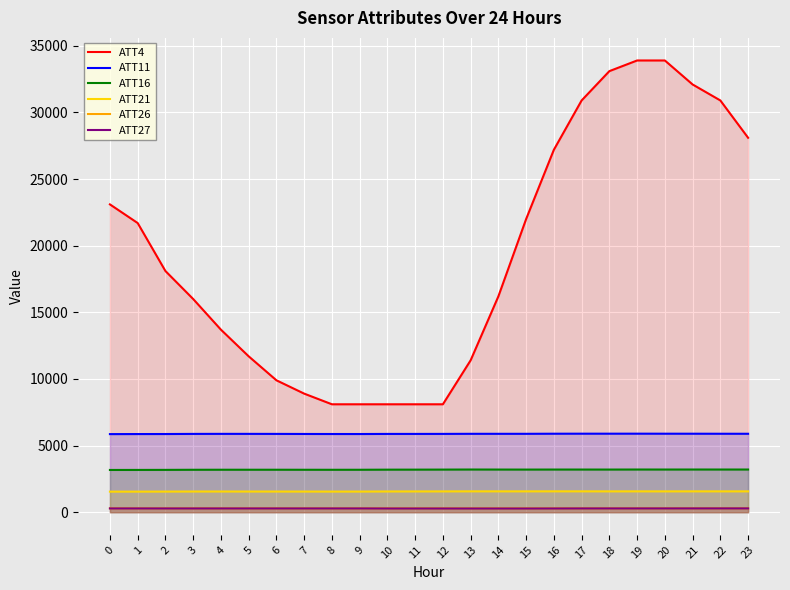

Which has a higher value, 7 or 1?

1